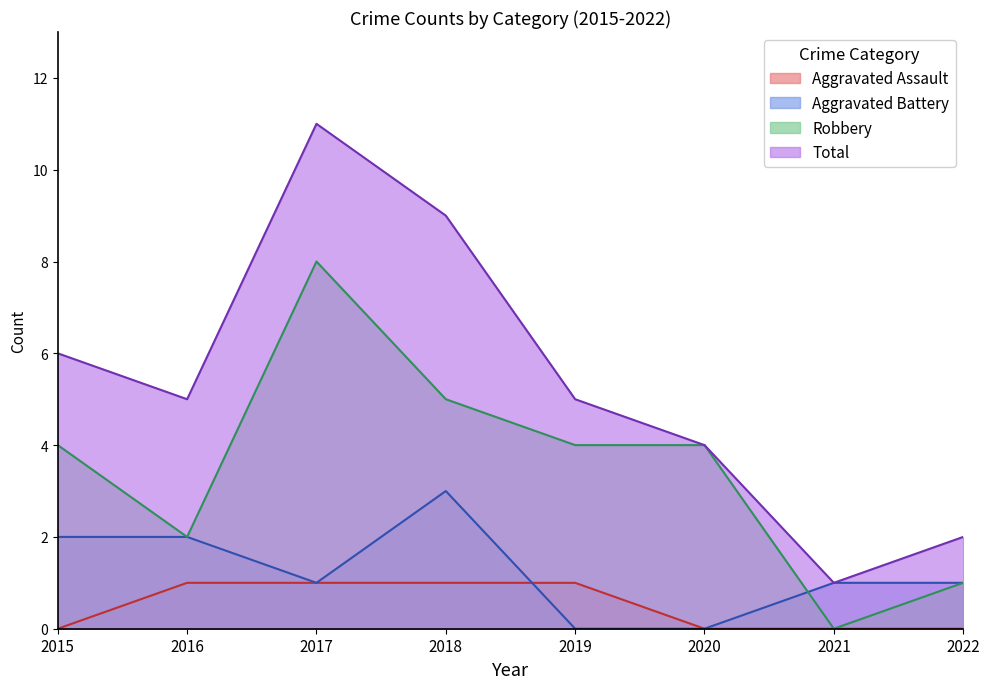

Is it true that Robbery equals 5 at 2018?

True